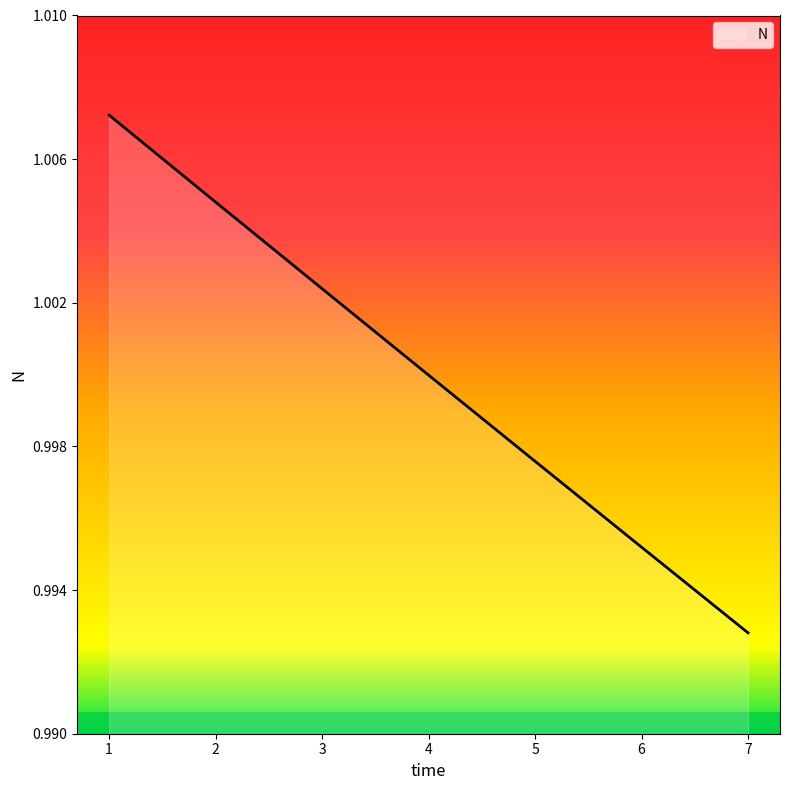

True or false: the data shows 1.0 at 3.

True